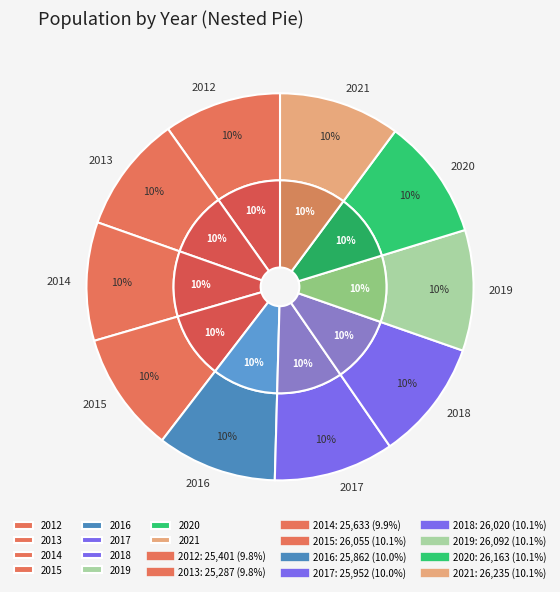

What percentage is the 2014 slice, to the nearest percent?

10%